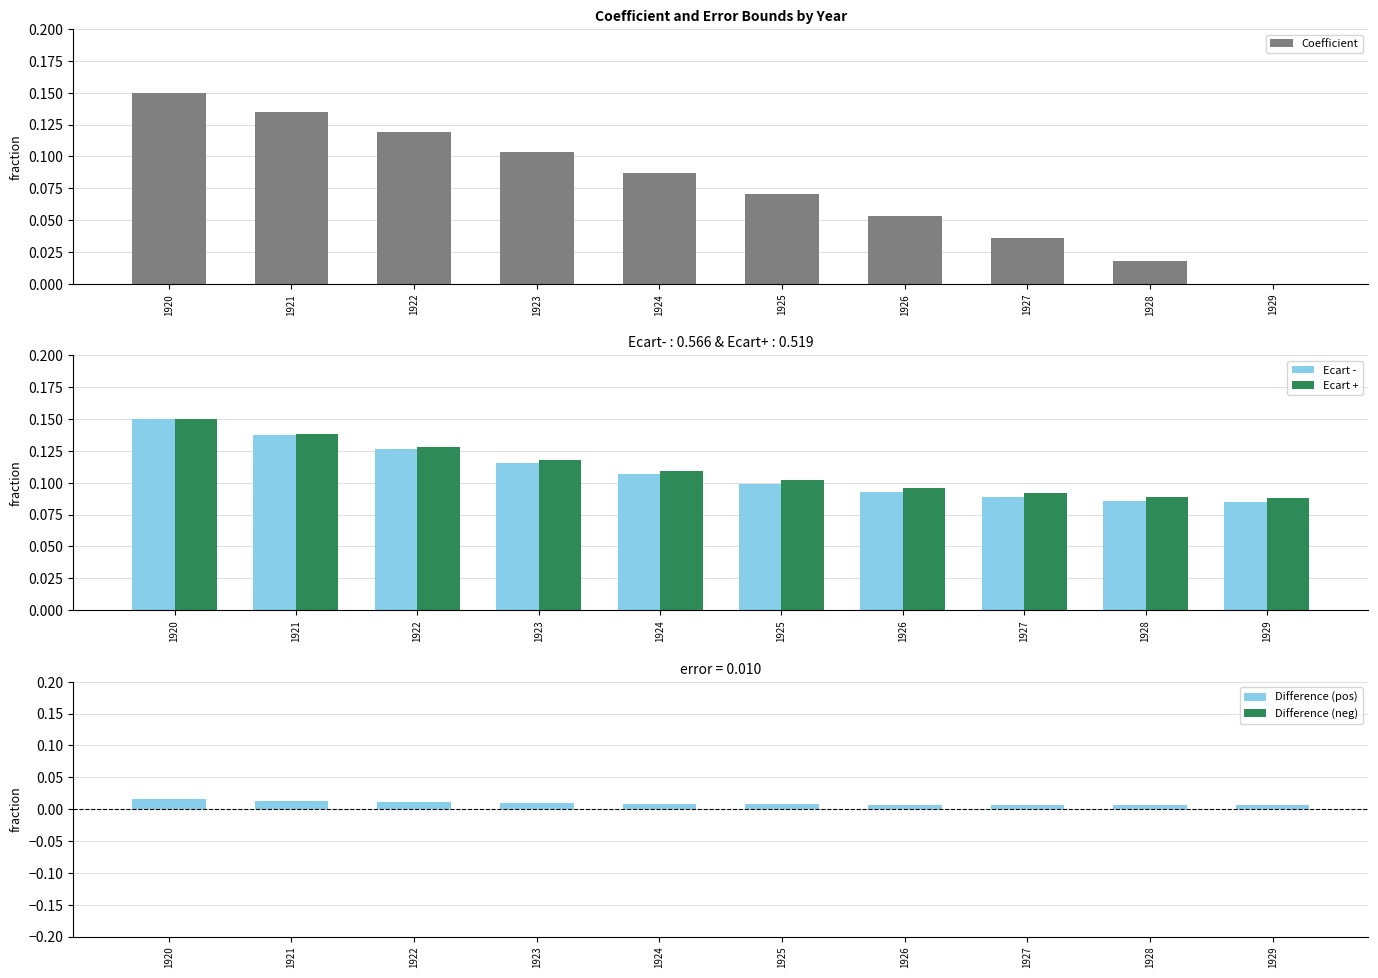

What is the minimum value for Ecart -?

0.1